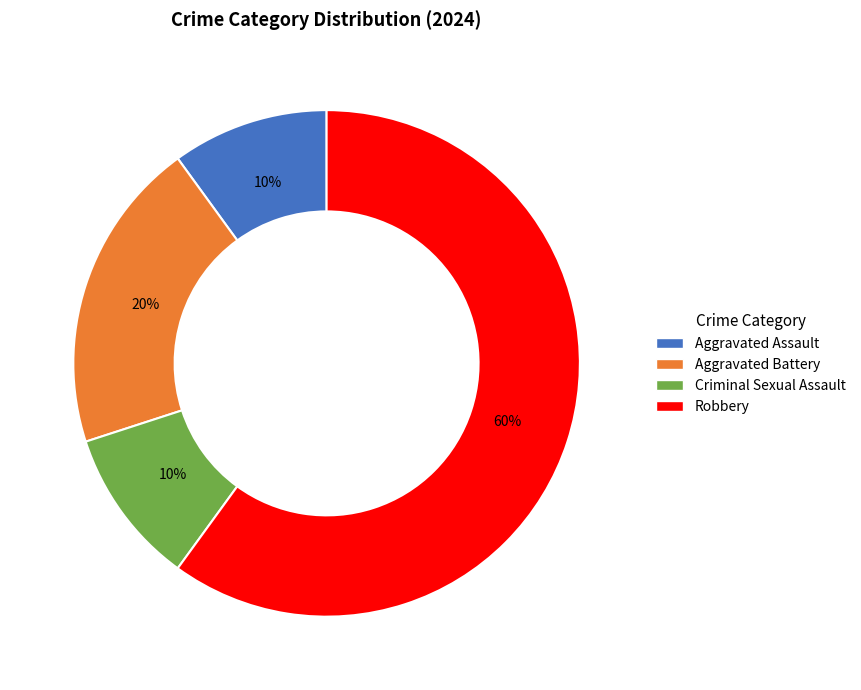

Is it true that Robbery is 74% of the pie?

False